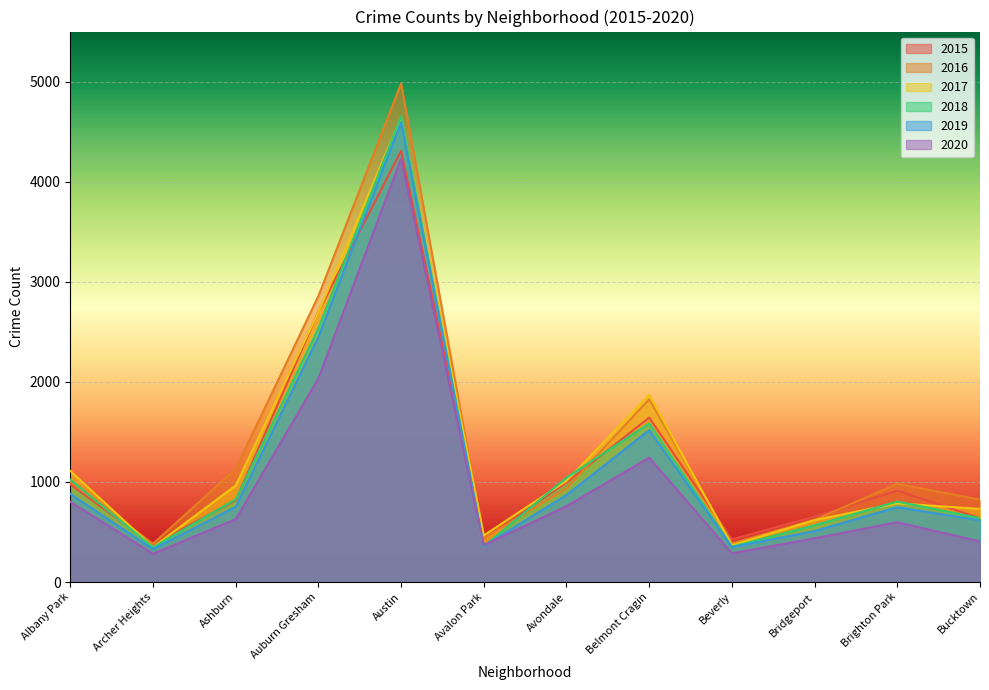

What is the sum of all 2017 values?

15612